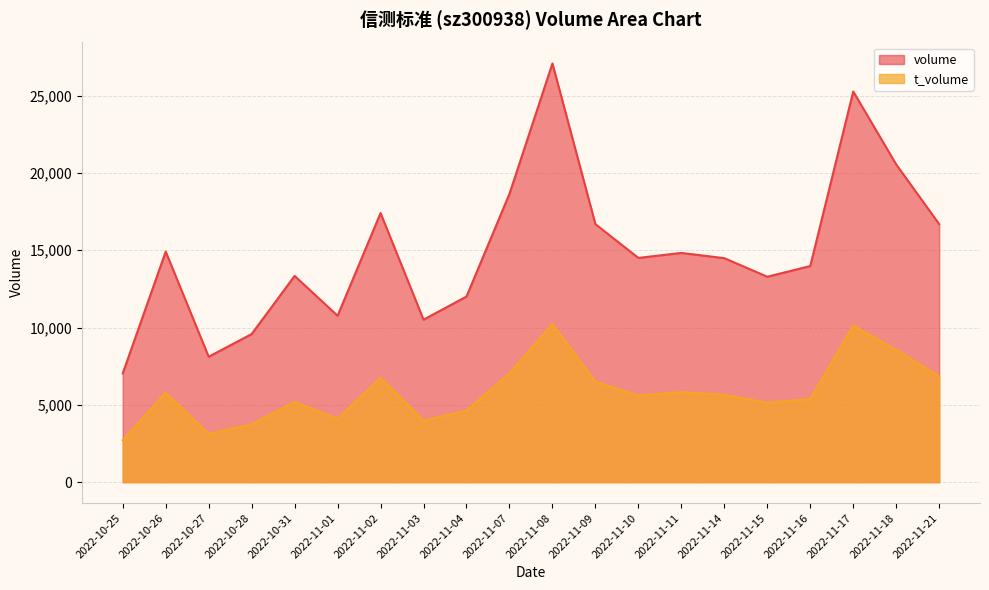

True or false: volume has a value of 24634 at 2022-11-21.

False